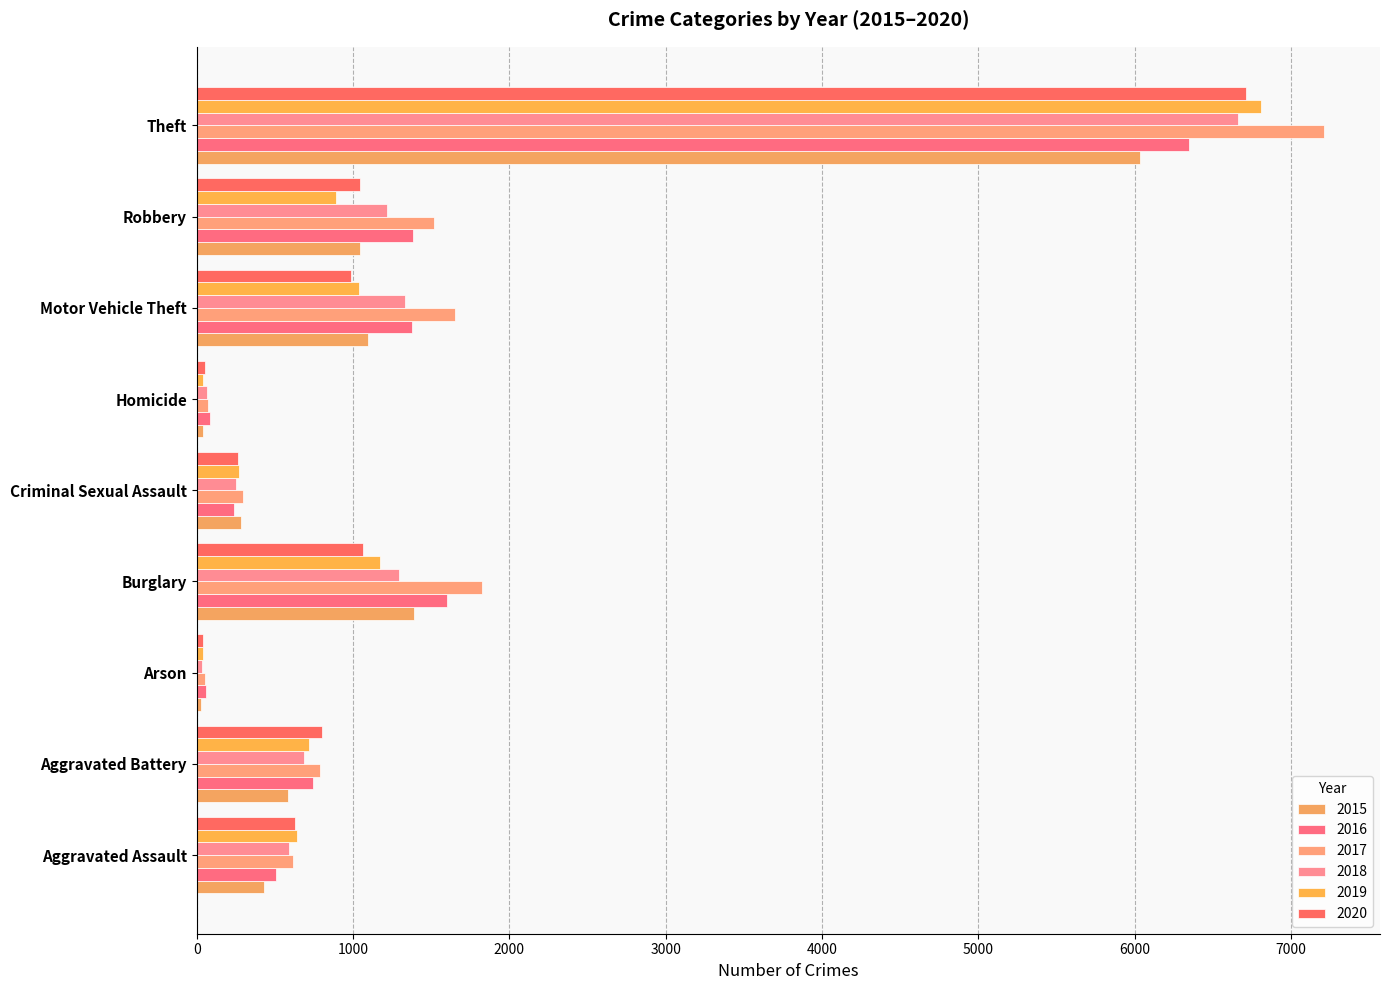

What is the average value of the 2019 series?

1292